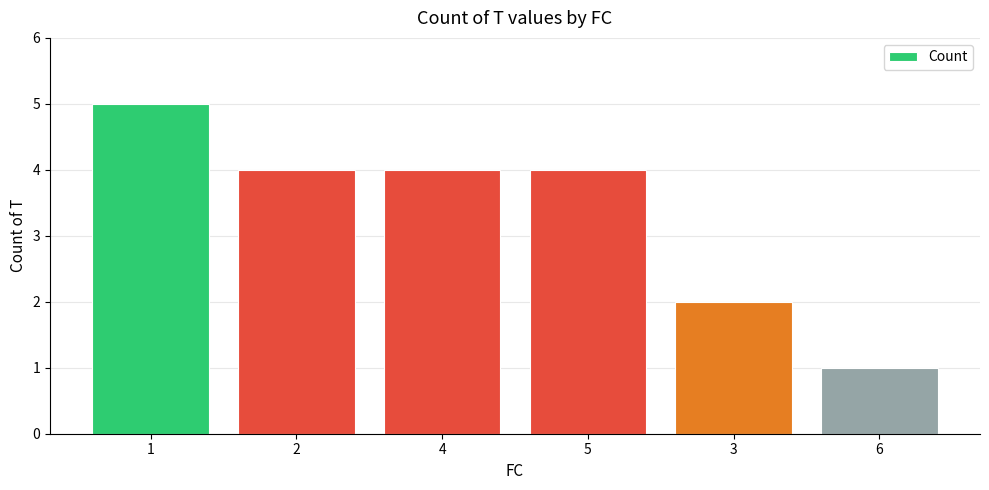

What is the label of the 6th bar from the left?

6